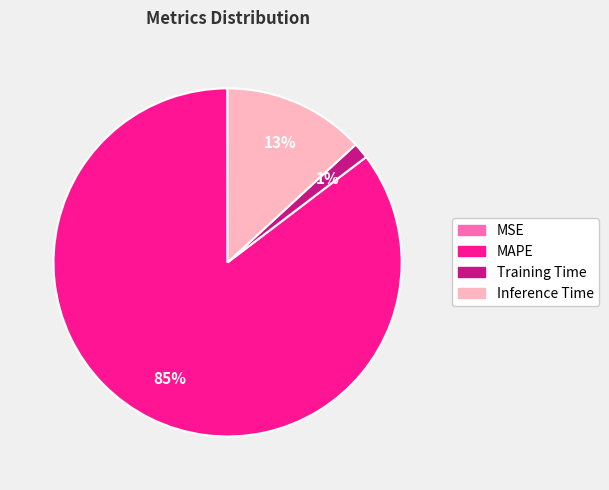

To the nearest percent, what is the average slice percentage?

25%